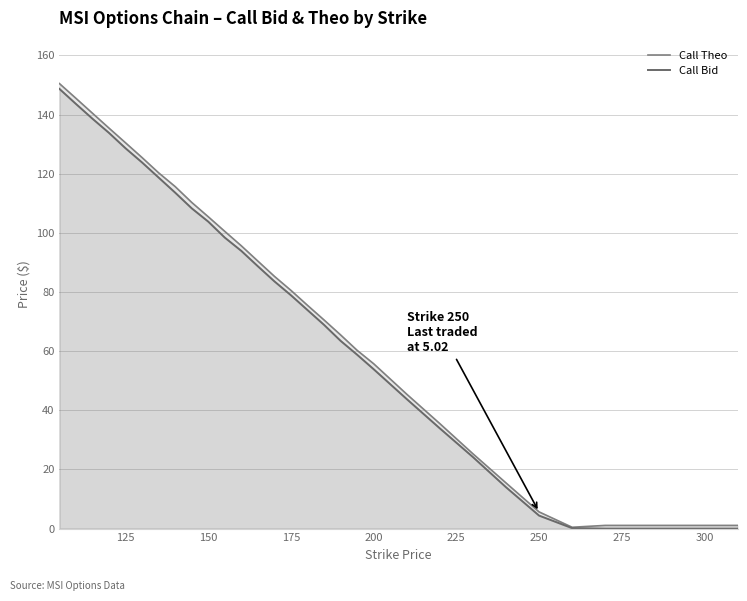

What is the sum of all Call Theo values?

2192.7